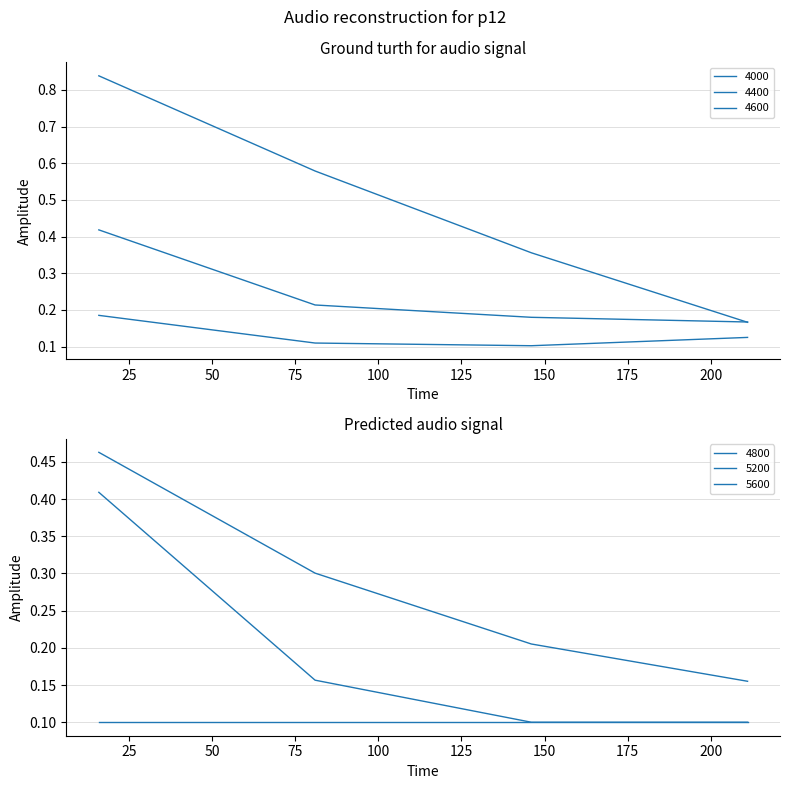

What is the maximum value for 4400?

0.4